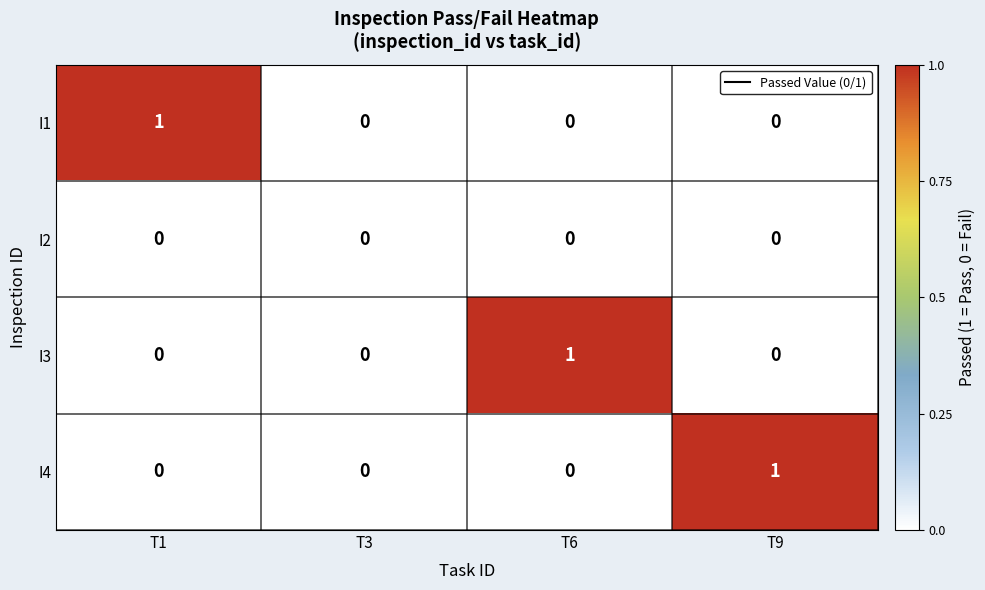

Which category has the highest value in the I3 series?

T6